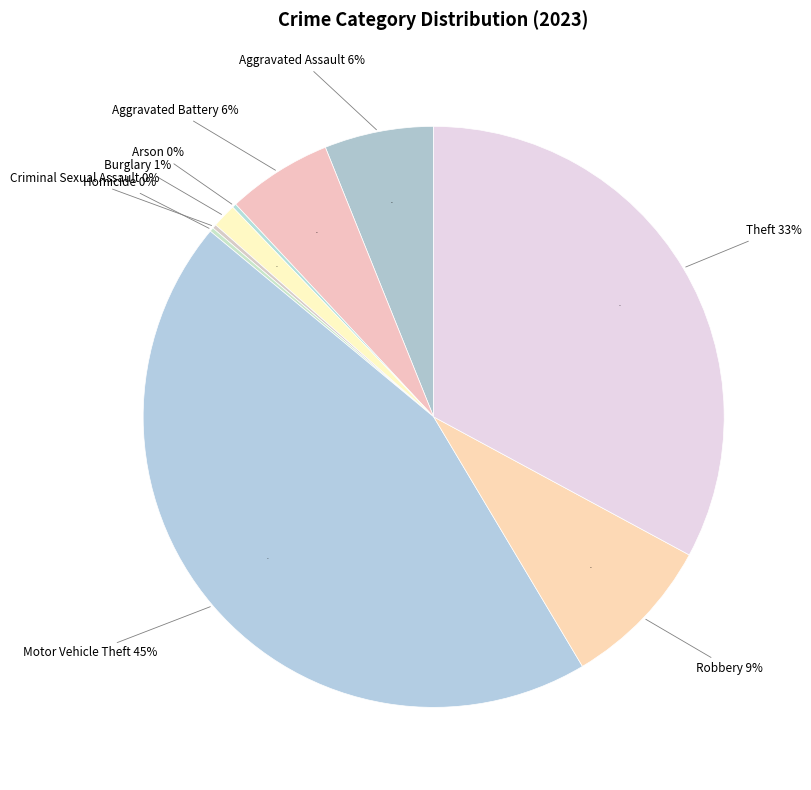

Is there a majority slice in this chart?

No